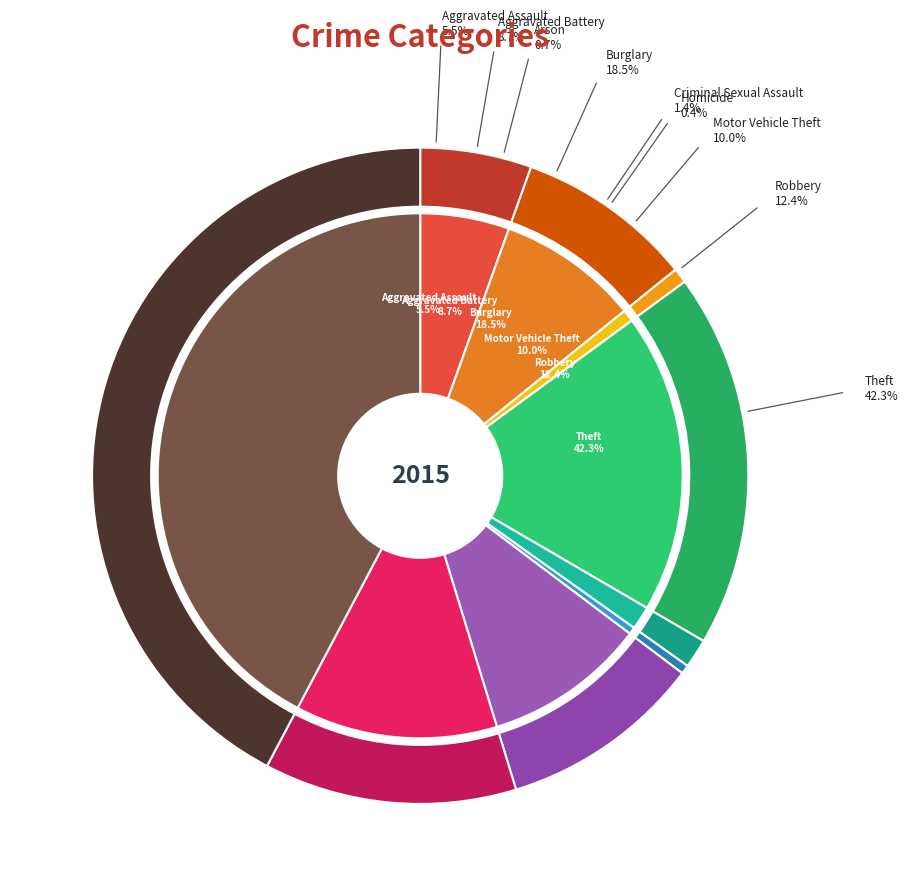

Combined, what portion of the pie is Aggravated Assault and Motor Vehicle Theft?

15.5%